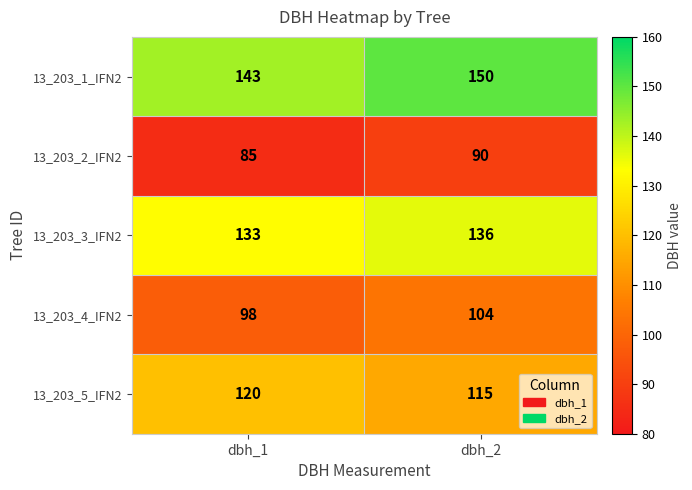

Is the value of 13_203_2_IFN2 at dbh_2 greater than the value of 13_203_5_IFN2 at dbh_2?

No